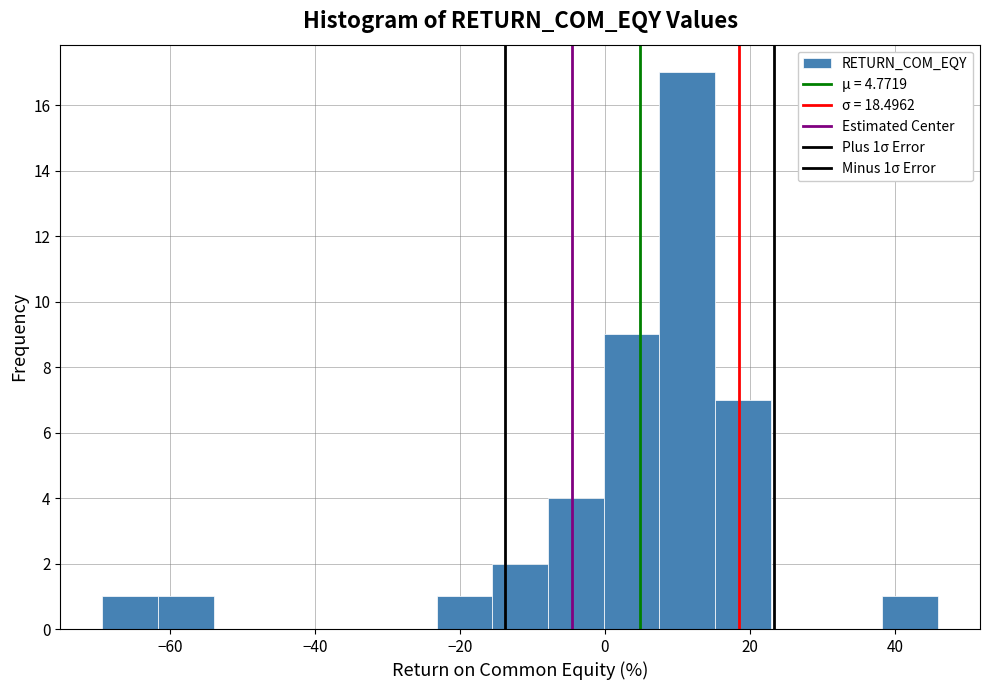

Around what value on the x-axis is the tallest bar? Give the approximate position of its centre, as read against the axis.

12